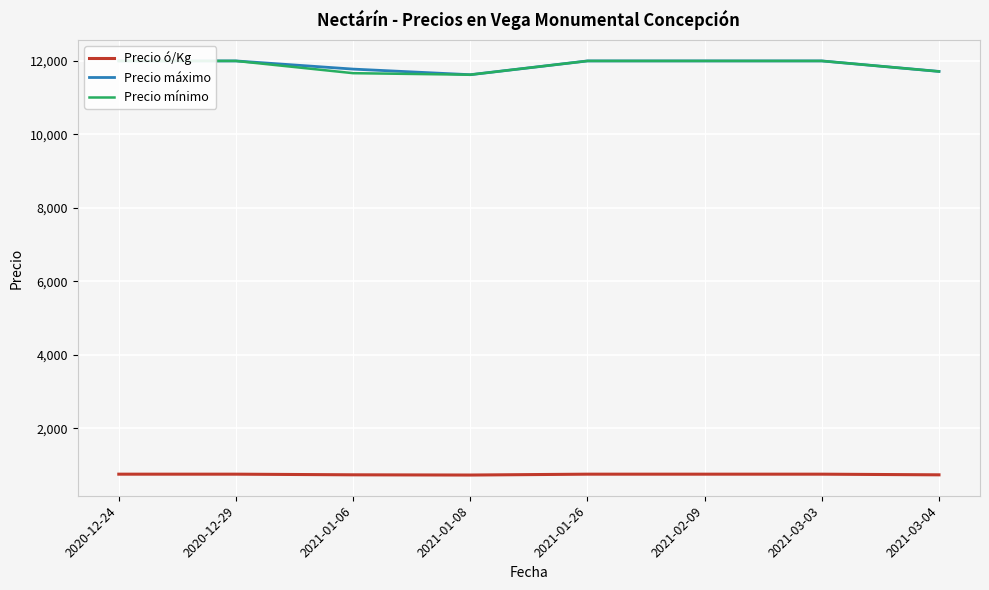

True or false: Precio máximo and Precio ó/Kg cross at least once.

False